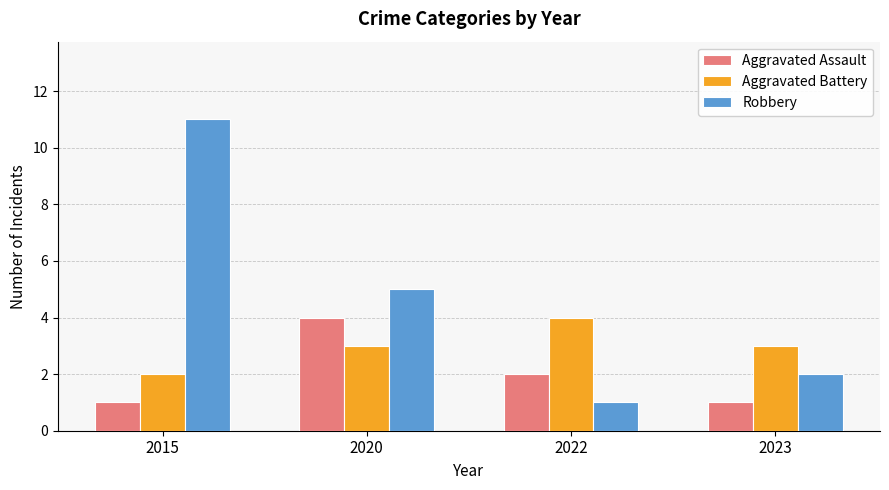

What is the difference between the Robbery values at 2022 and 2020?

4